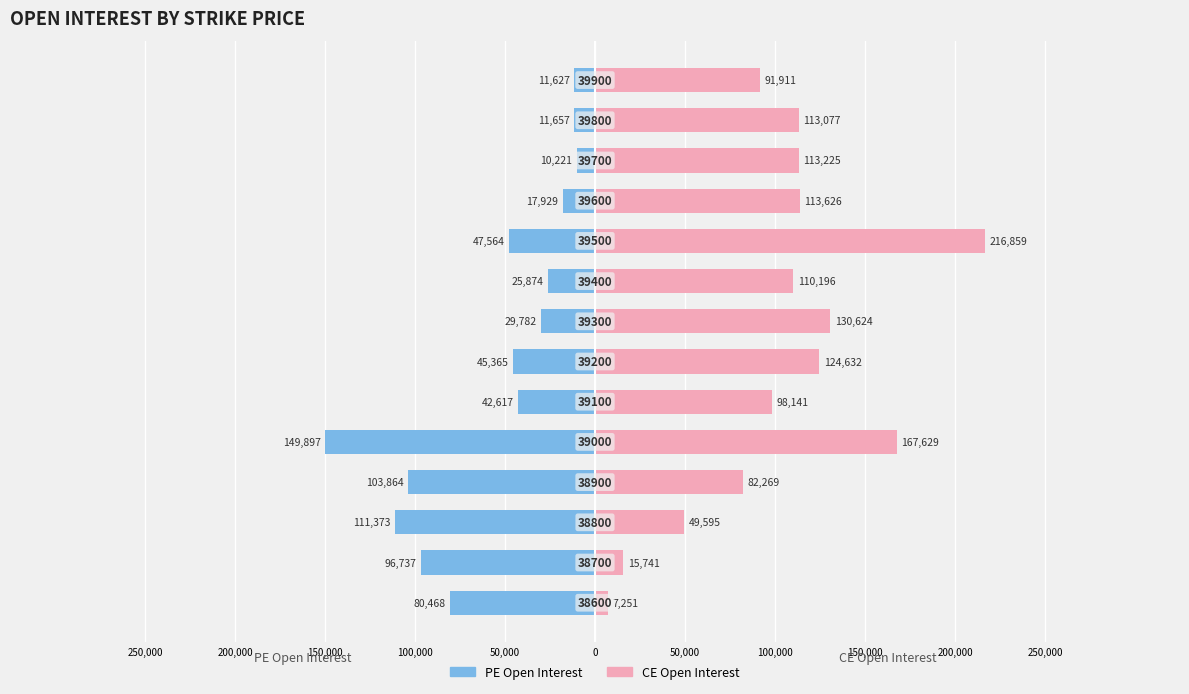

How many values in the PE Open Interest series exceed -42617?

6